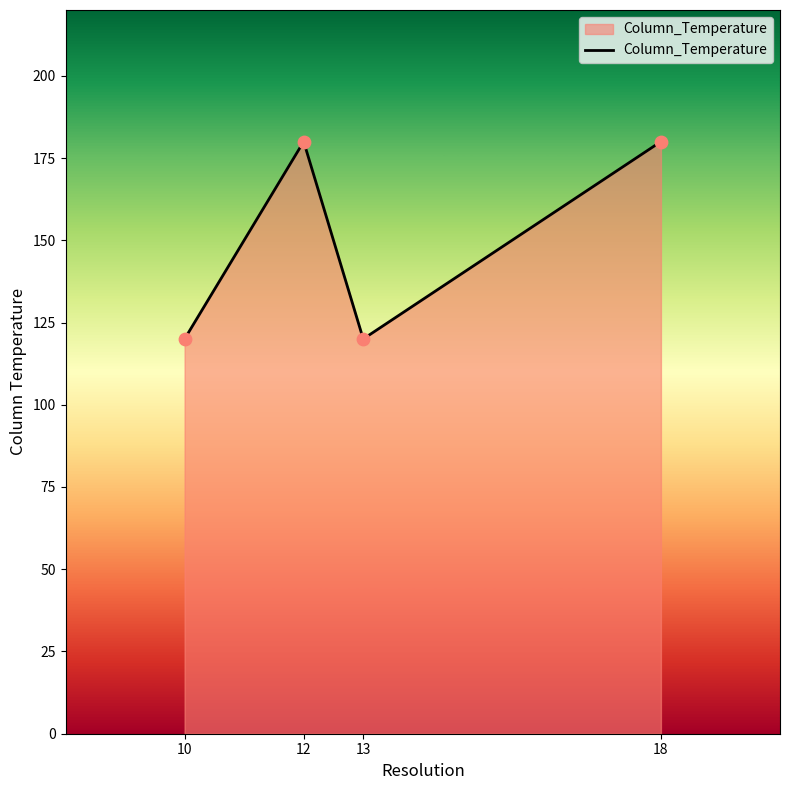

Approximately how many times larger is the value at 18 compared to 12?

1.0